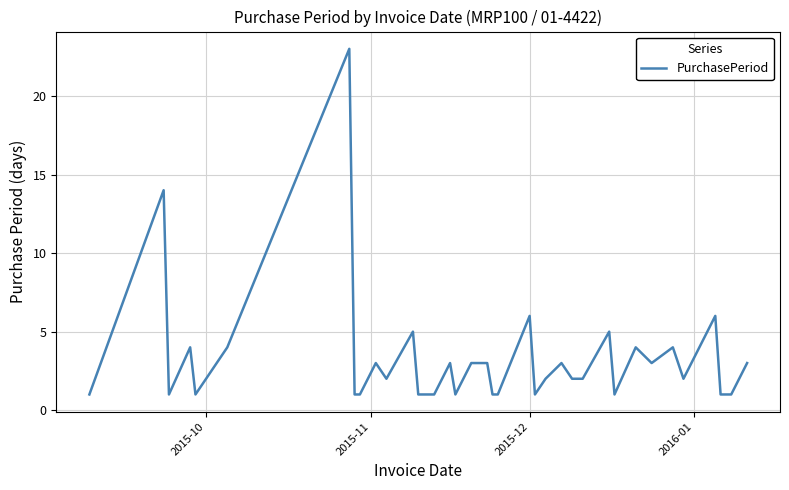

What is the difference between the maximum and minimum values?

22